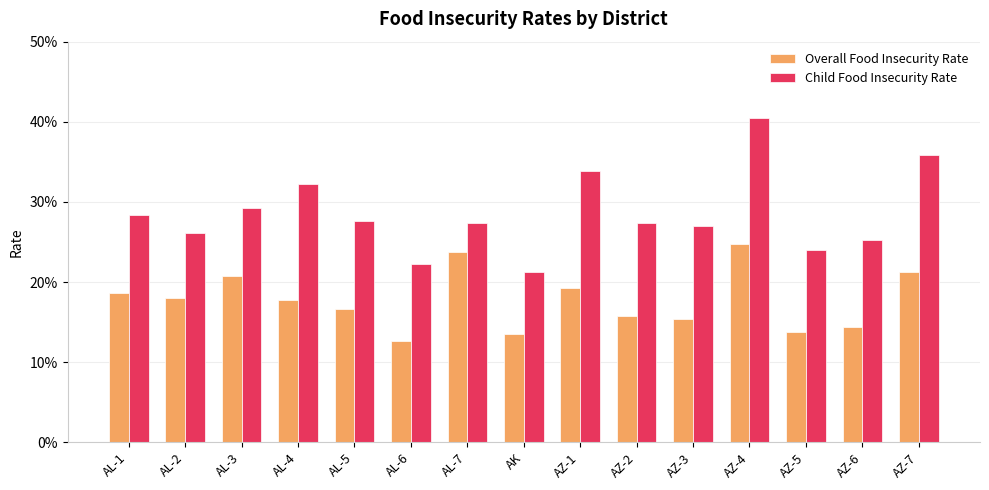

Which series has the largest total across all categories?

Child Food Insecurity Rate